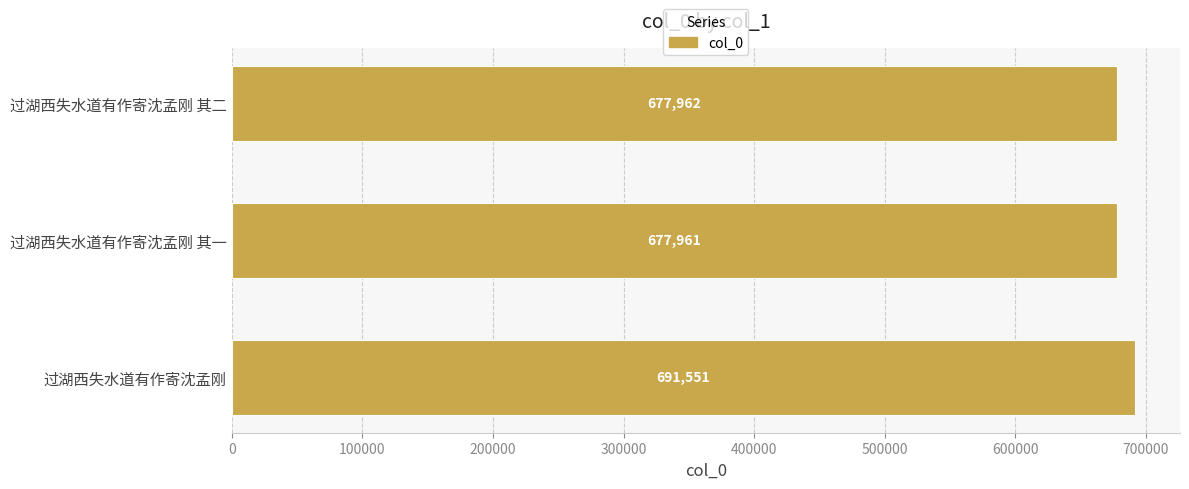

Reading top to bottom, list all the values displayed in this chart.

过湖西失水道有作寄沈孟刚 其二=677962	过湖西失水道有作寄沈孟刚 其一=677961	过湖西失水道有作寄沈孟刚=691551